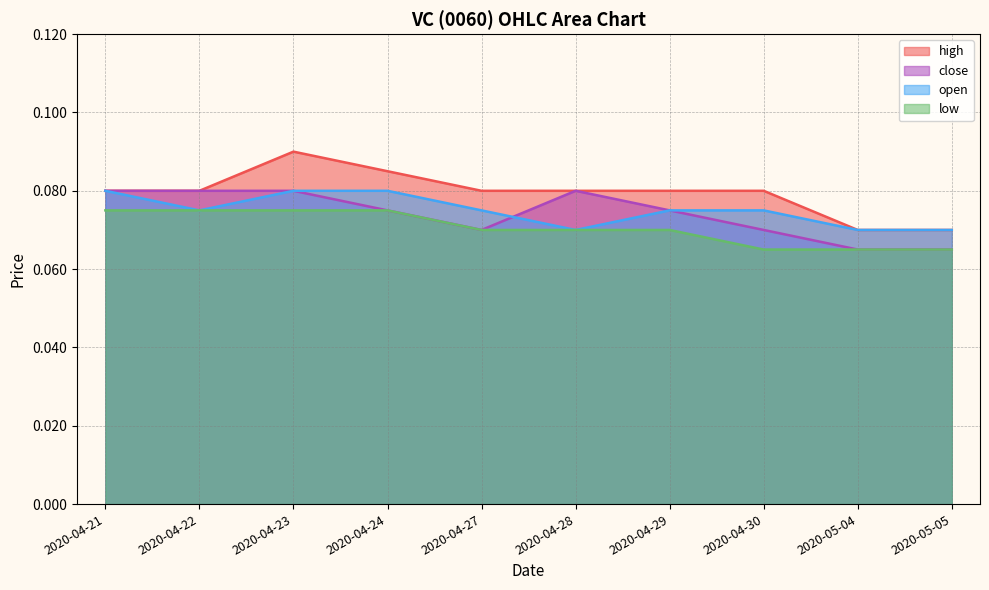

How many data points does each series have?

10